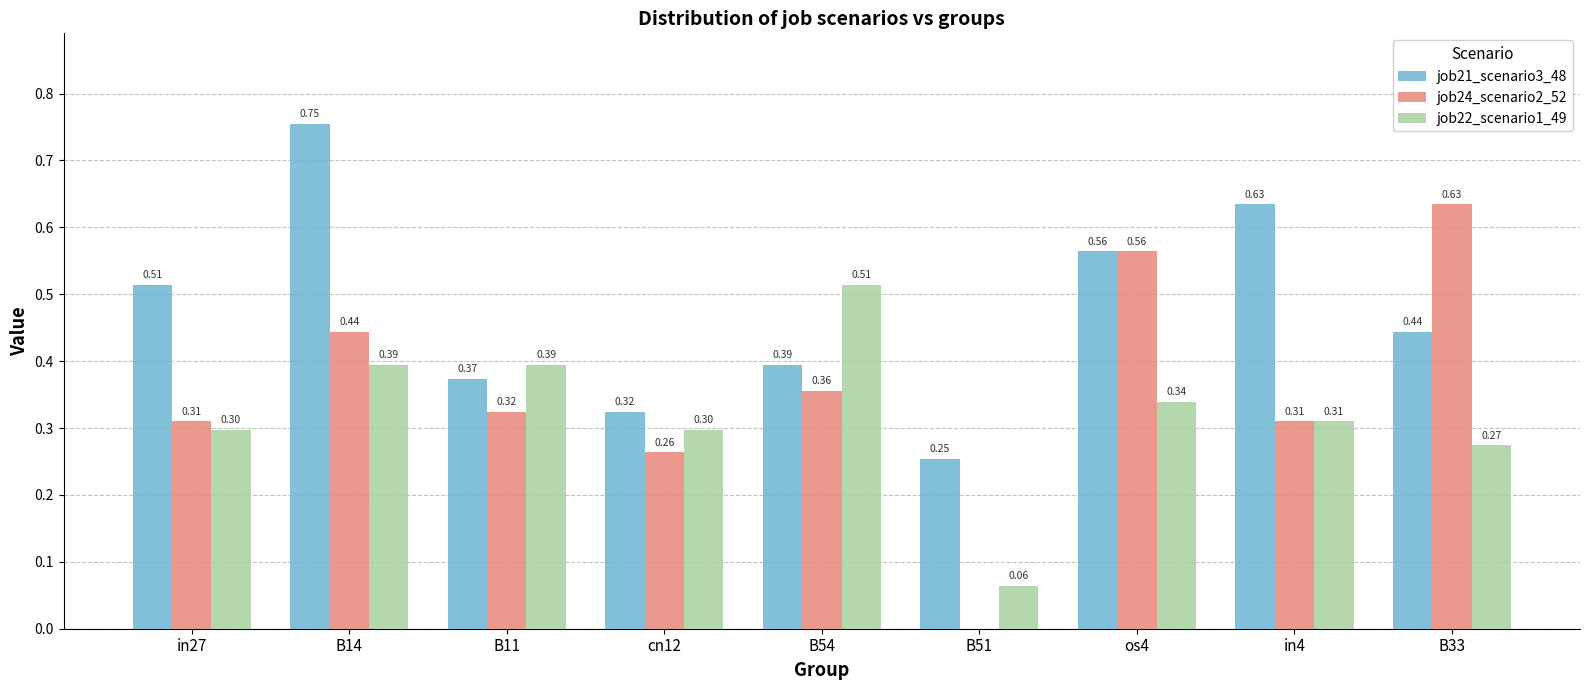

What is the sum of the job21_scenario3_48 values at B14 and in27?

1.3